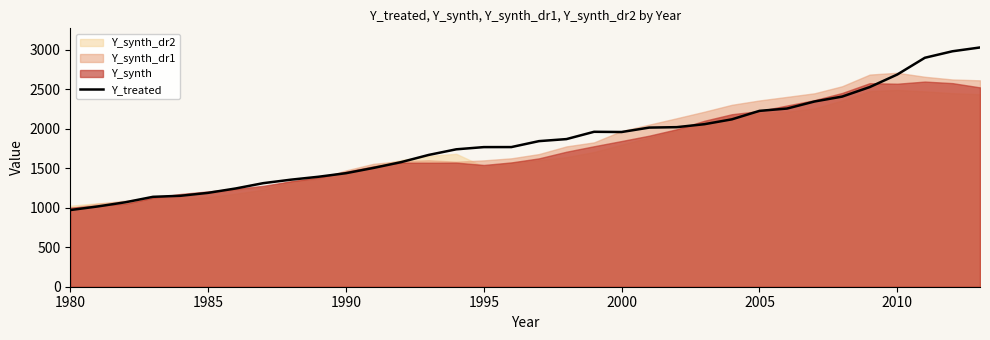

What is the minimum value for Y_treated?

971.5